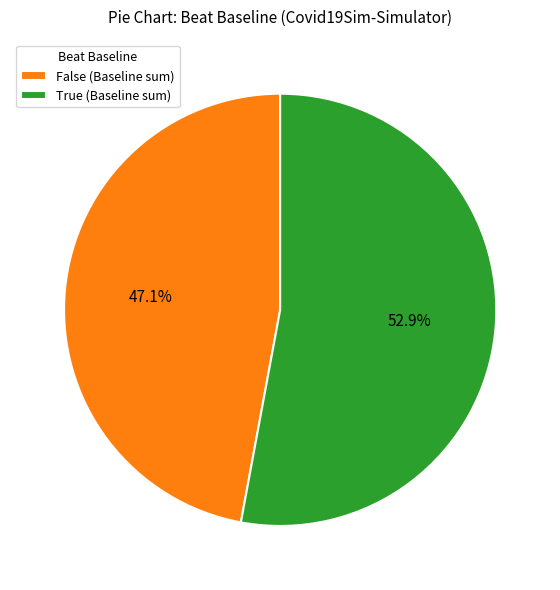

What is the smallest slice in the pie chart?

False (Baseline sum)